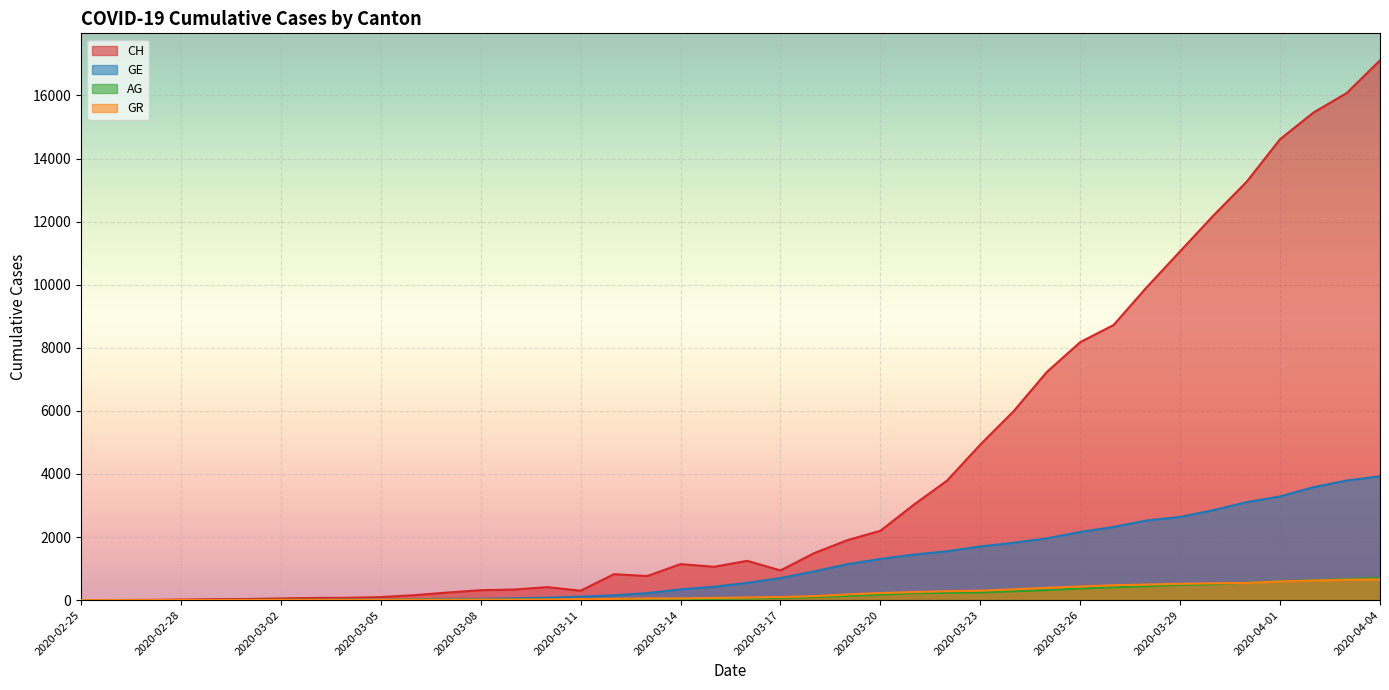

Which category has the highest value across all series?

2020-04-04